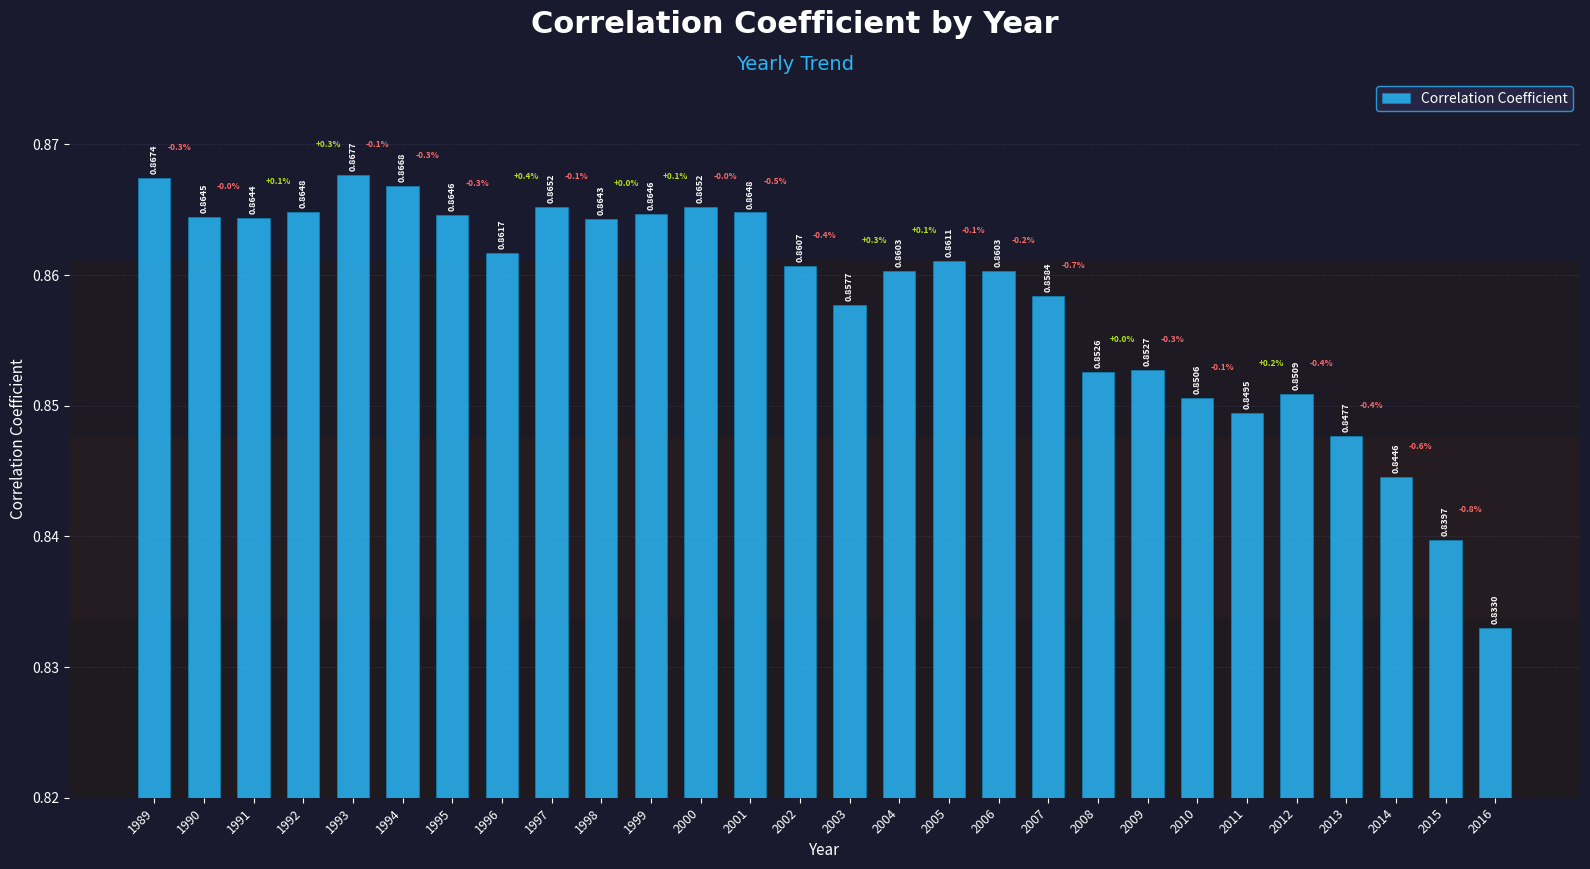

Where is the data nearest to the value 0?

2016